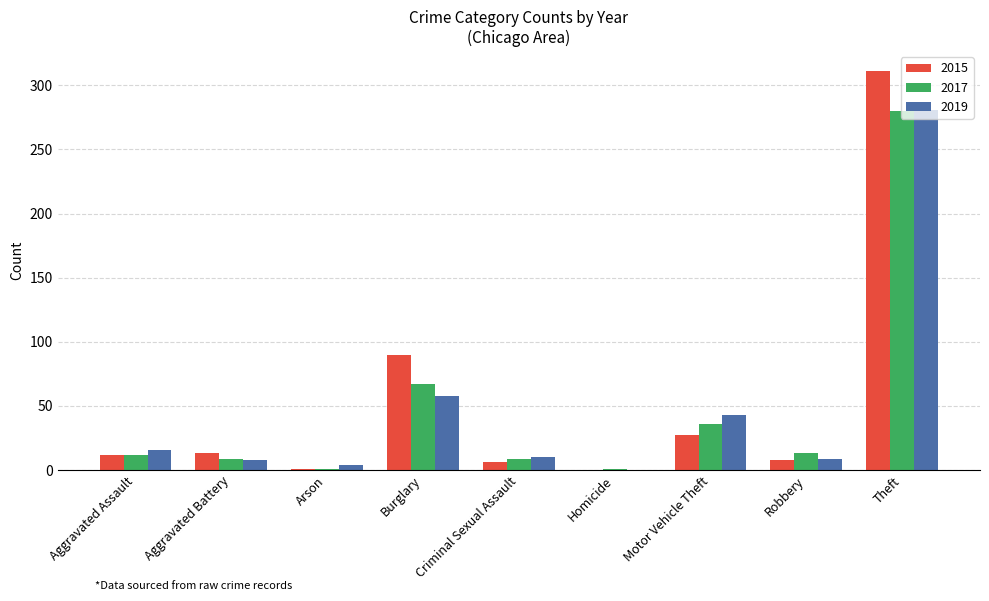

What is the greatest value displayed?

311